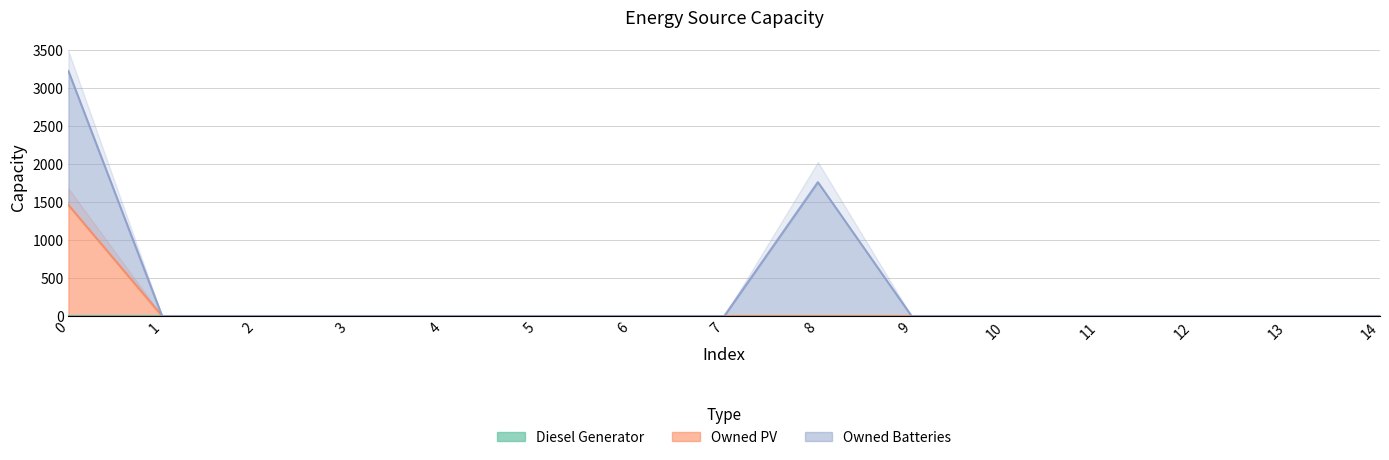

True or false: Owned PV has a value of 0 at 1.

True